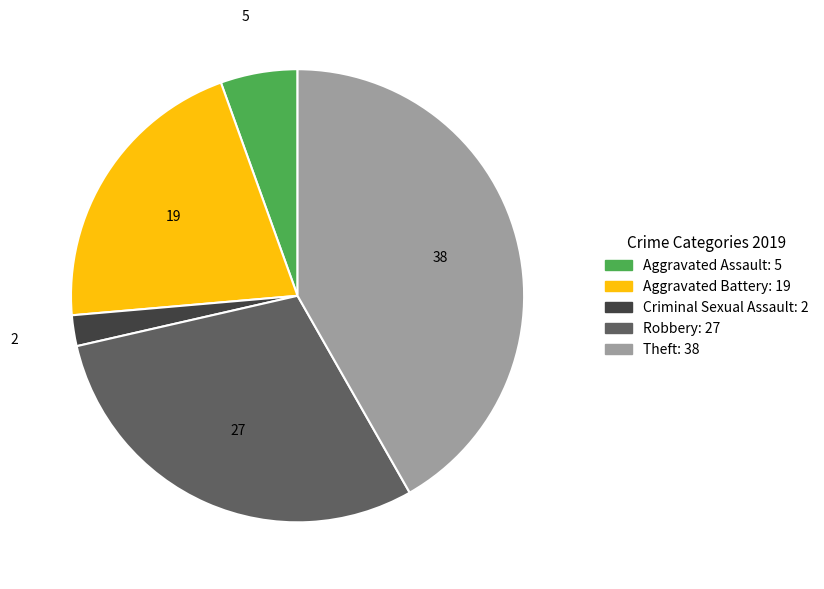

Is there a majority slice in this chart?

No